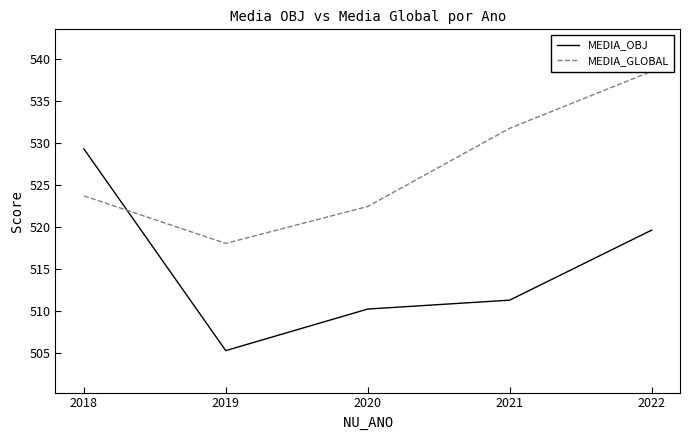

Does the chart display data point markers on the line(s)?

No